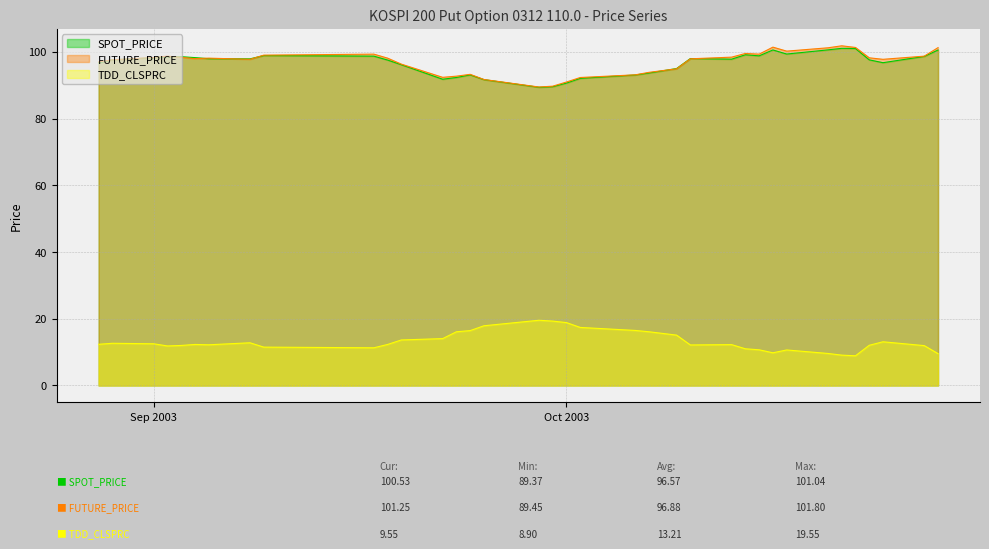

How many lines are shown in the chart?

3